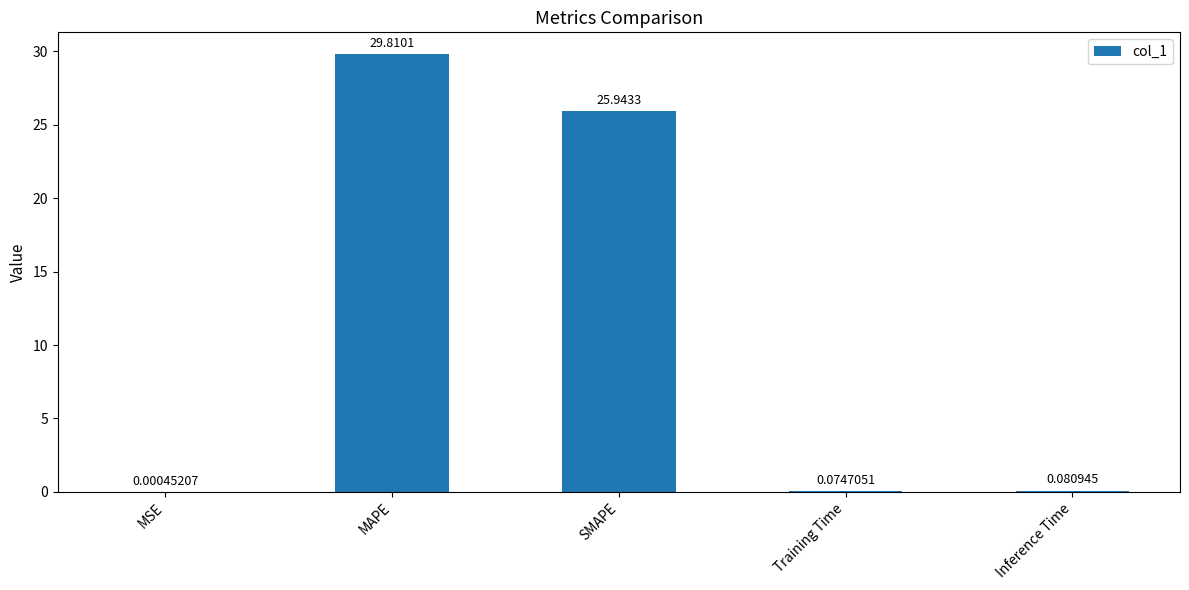

What is the difference between the values at MAPE and Inference Time?

29.7